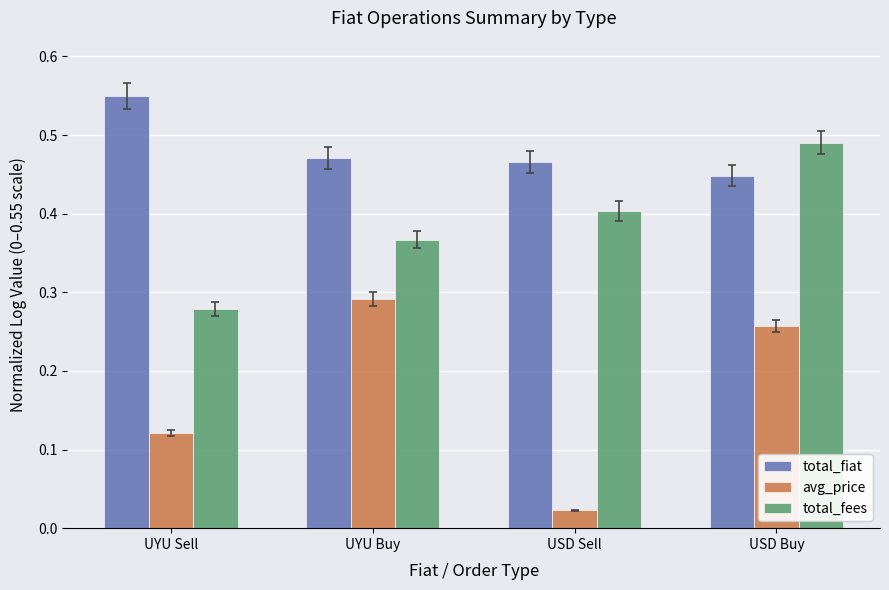

What is the label of the 2nd bar from the right?

USD Sell